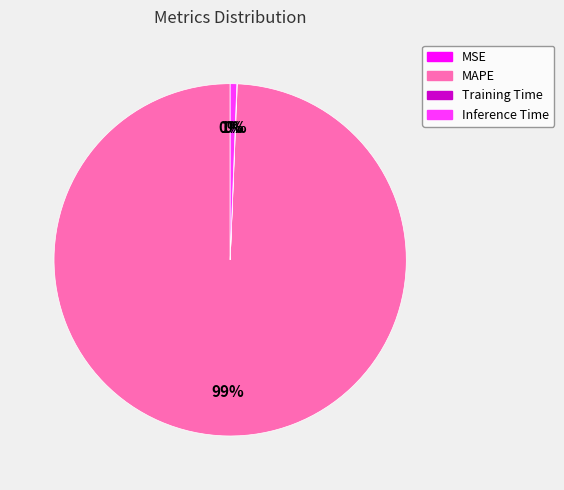

To the nearest percent, what is the difference between the largest and smallest slice percentages?

99%